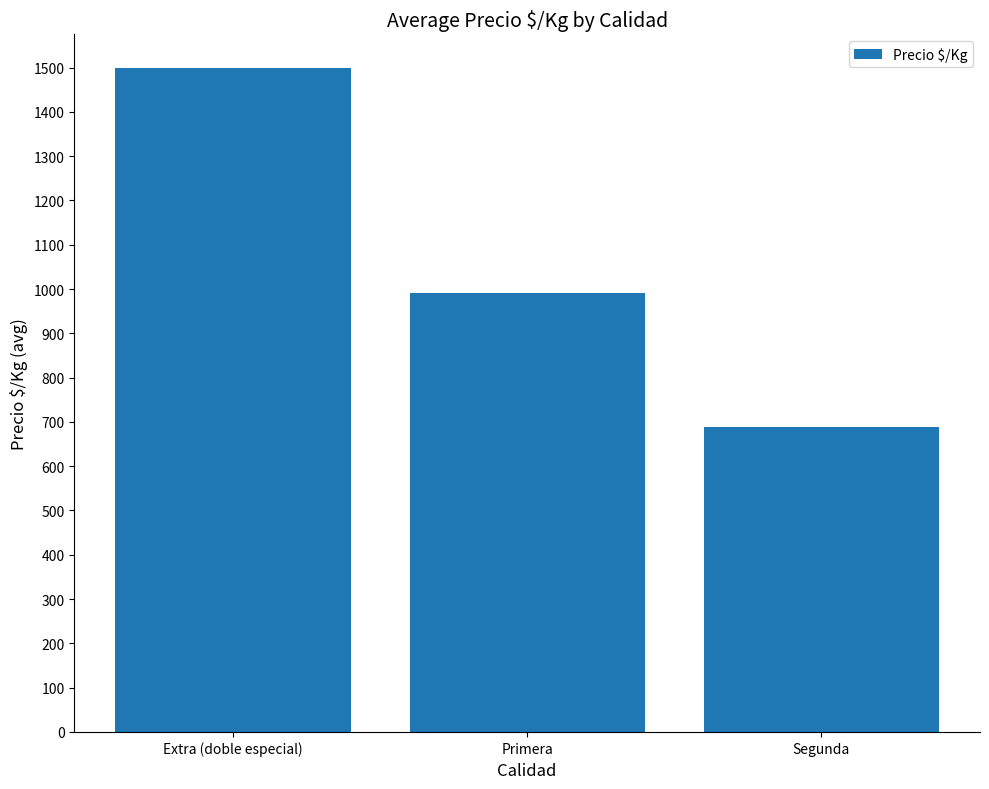

Rank the categories by value from highest to lowest.

Extra (doble especial), Primera, Segunda